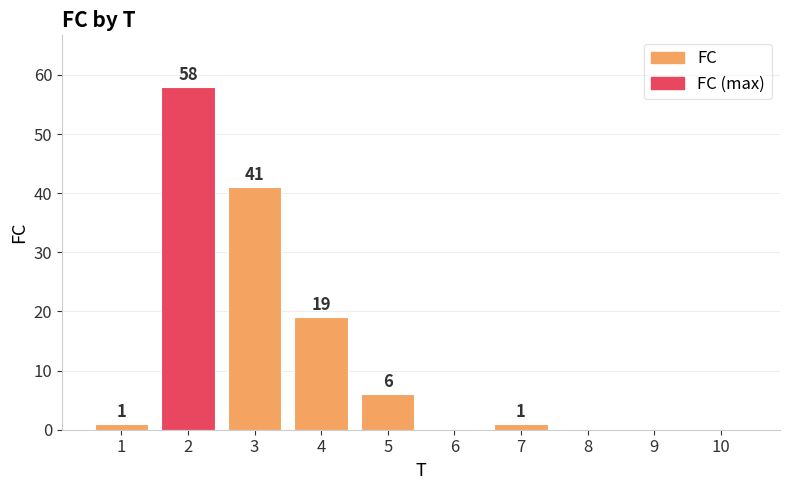

Where is the data nearest to the value 29?

4